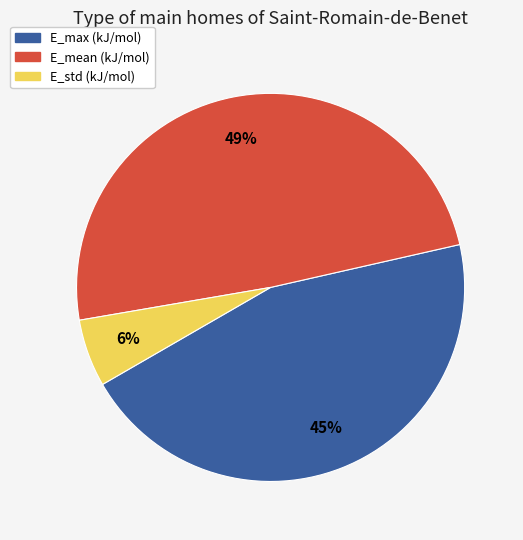

To the nearest percent, what is the average slice percentage?

33%